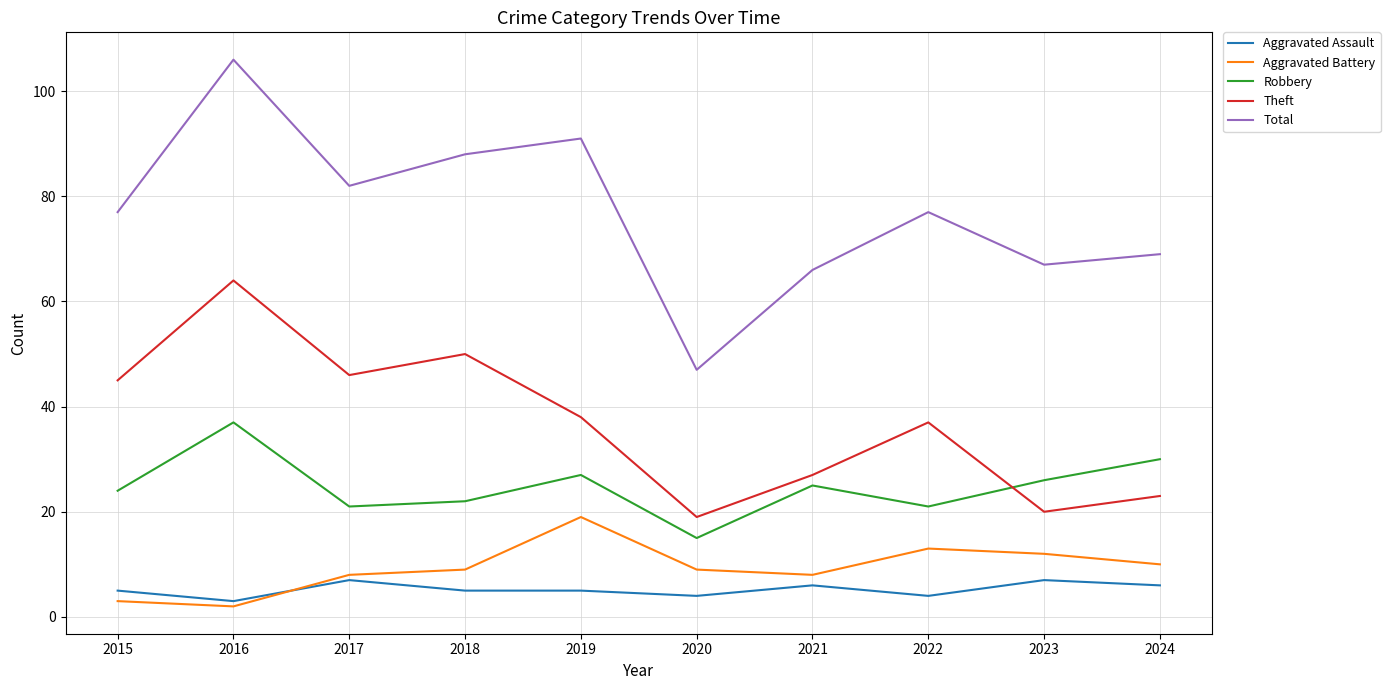

At which category does Theft reach its first local peak?

2016